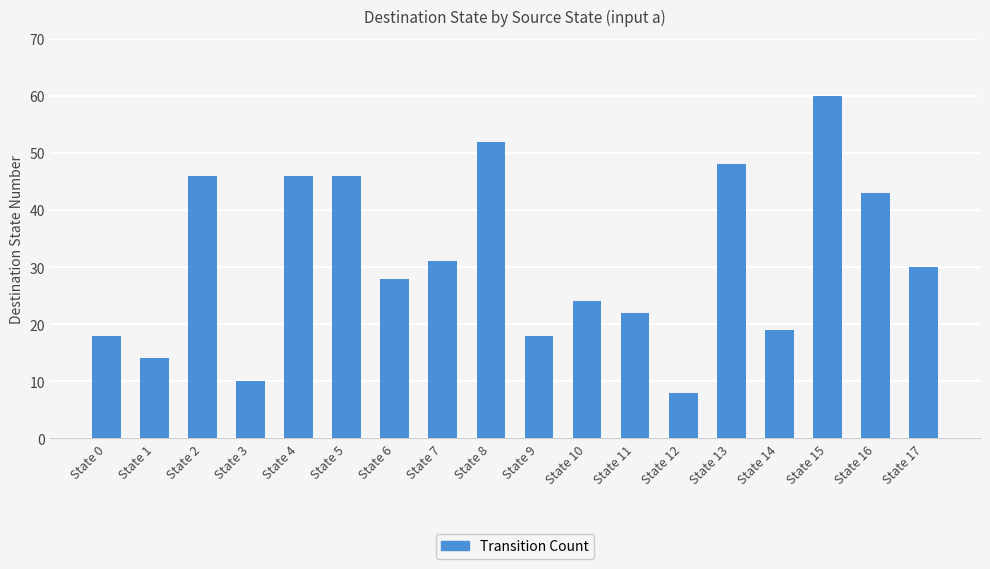

What is the sum of all values?

563